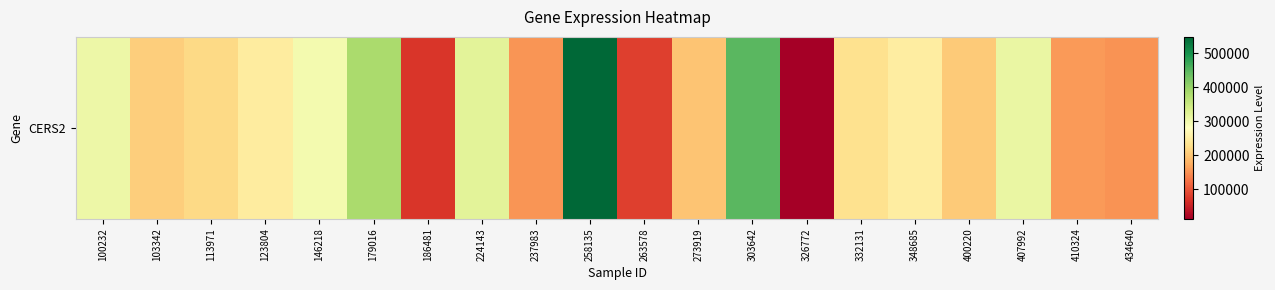

List the labels in order of value, largest first.

258135, 303642, 179016, 224143, 407992, 100232, 146218, 348685, 123804, 332131, 113971, 103342, 400220, 273919, 410324, 237983, 434640, 263578, 186481, 326772